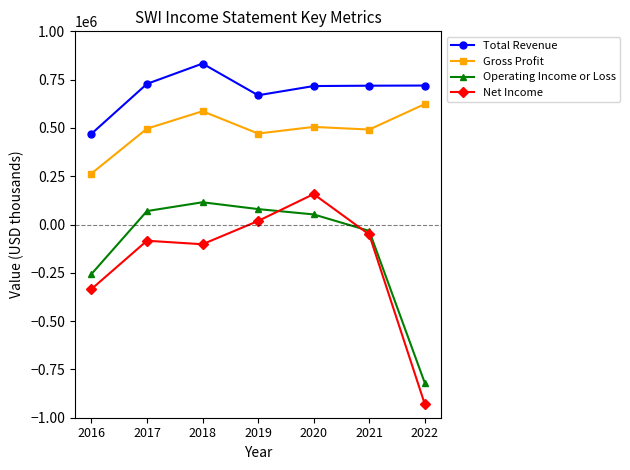

What is the value of the Operating Income or Loss point at the 1st from the left?

-256600